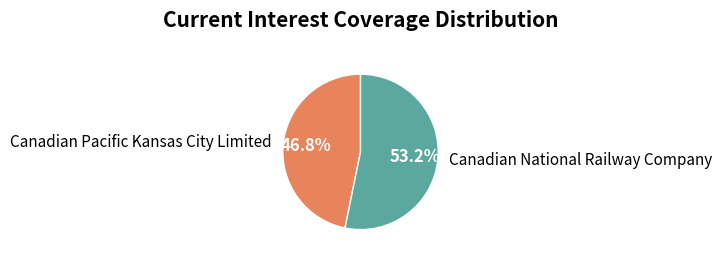

Do Canadian Pacific Kansas City Limited and Canadian National Railway Company together represent more than half of the pie?

Yes